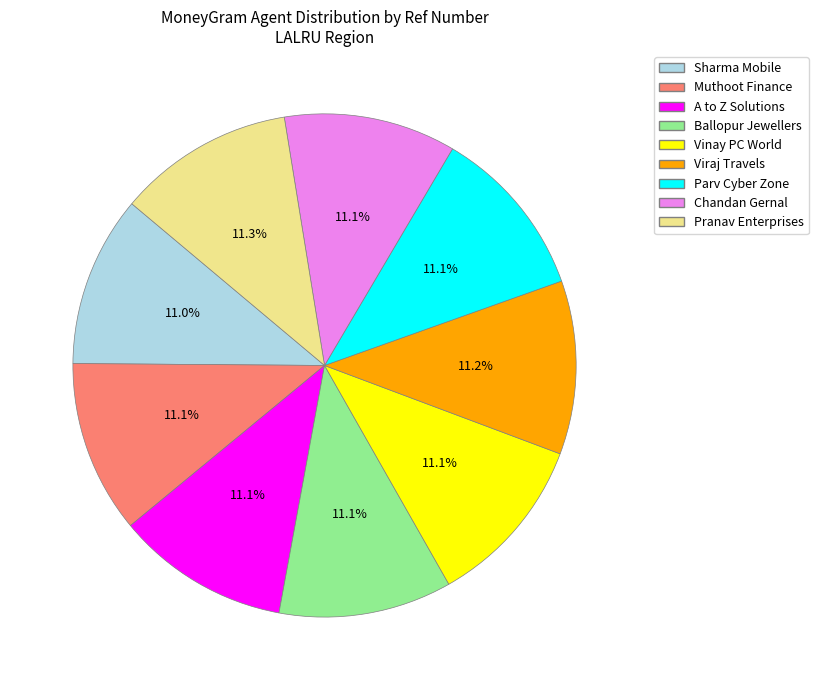

Is there any slice that represents more than half of the pie?

No